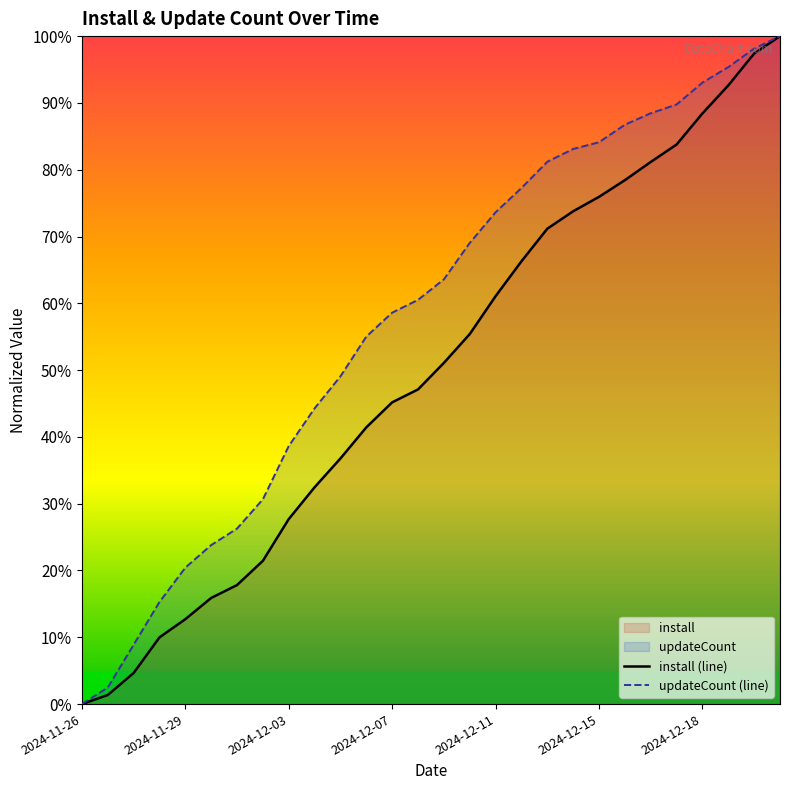

Where is install (line) nearest to the value 50?

14